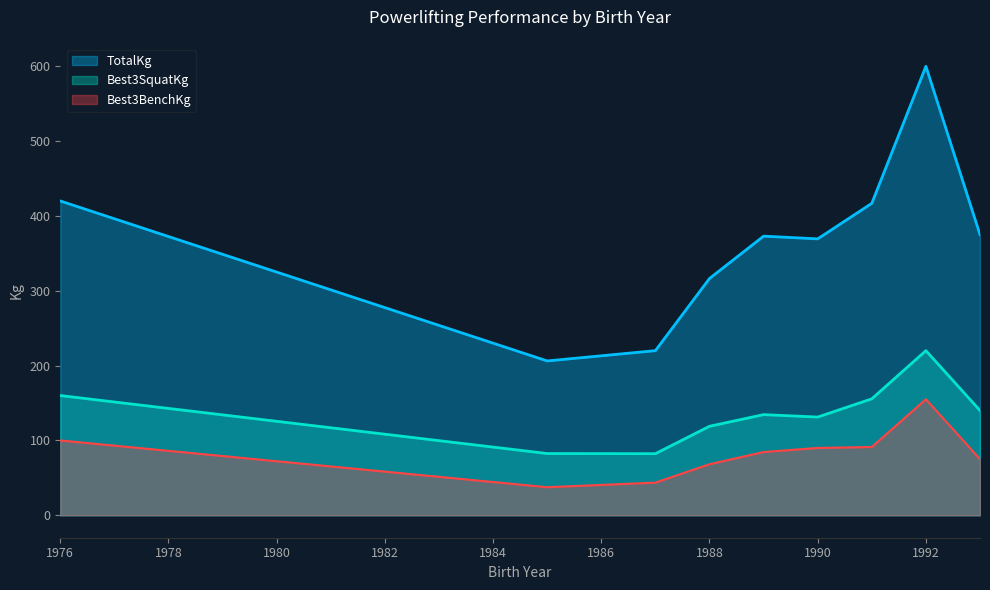

True or false: Best3SquatKg and TotalKg intersect in this chart.

False